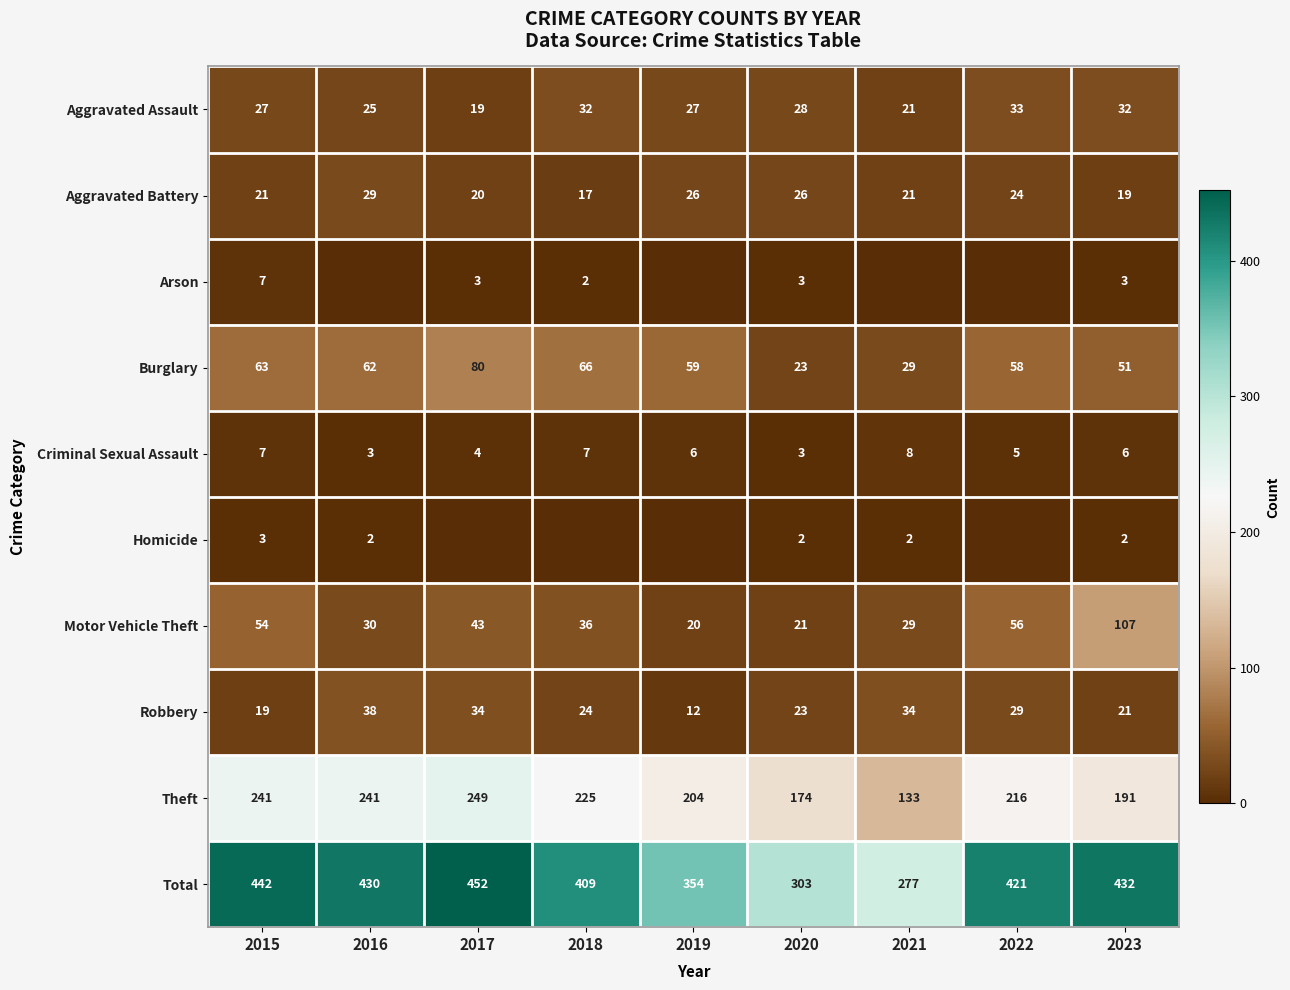

At which label does Burglary reach its minimum?

2020